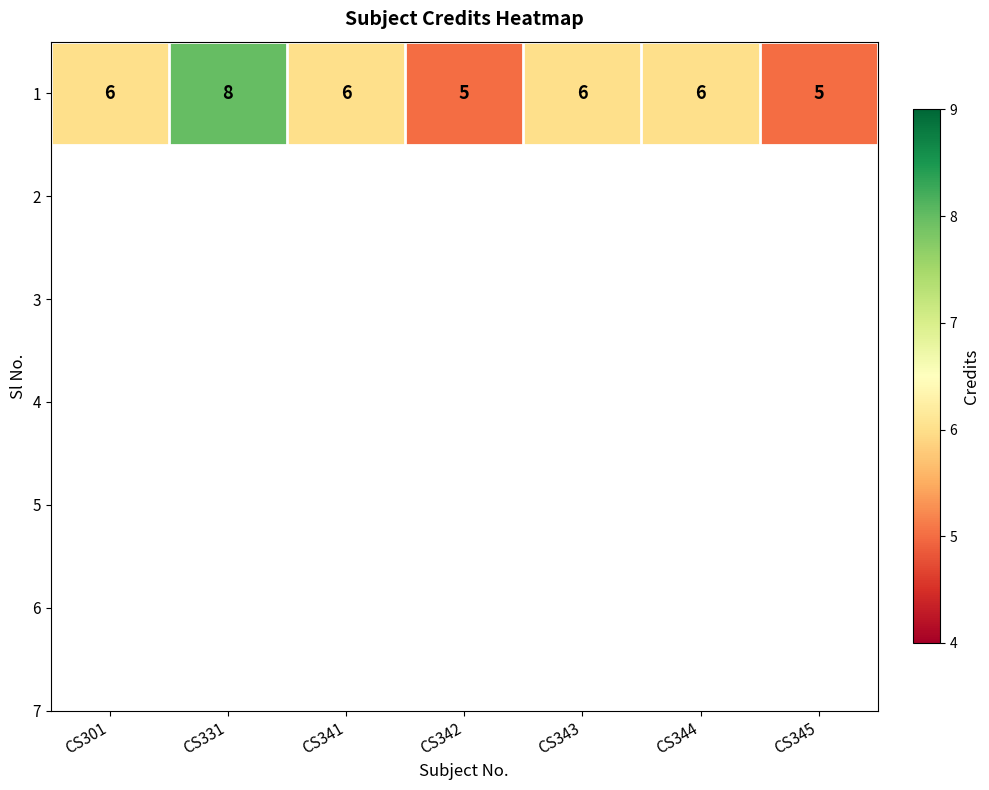

What is the maximum value shown in the chart?

8